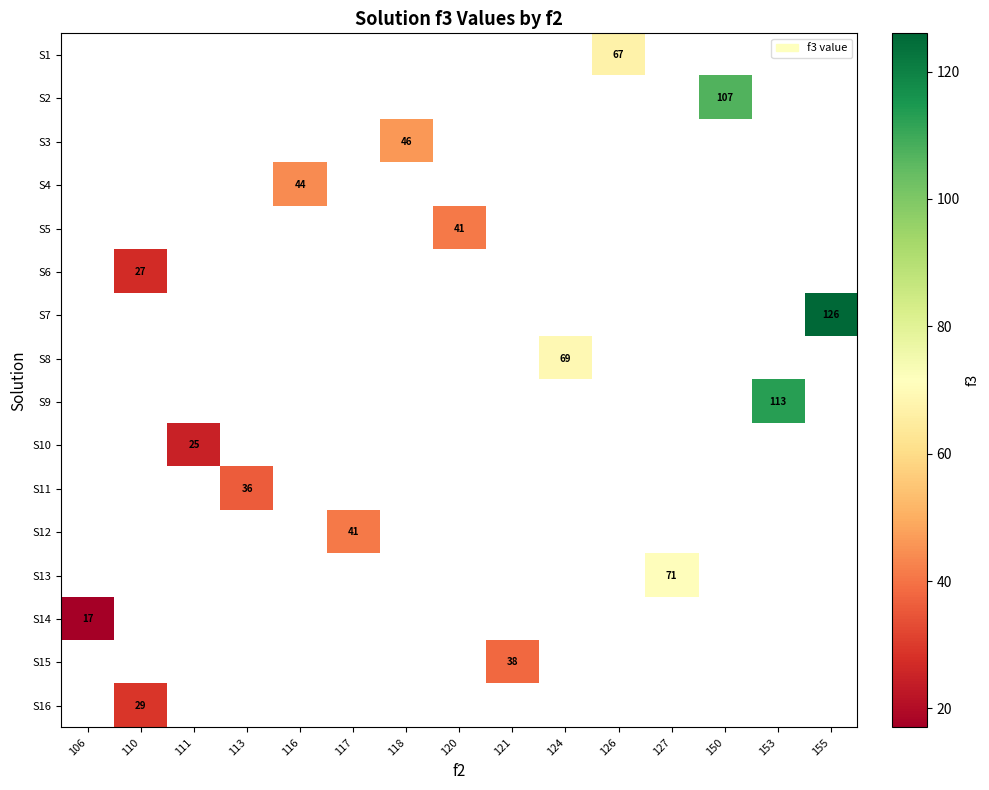

What is the minimum value shown in the chart?

17.0